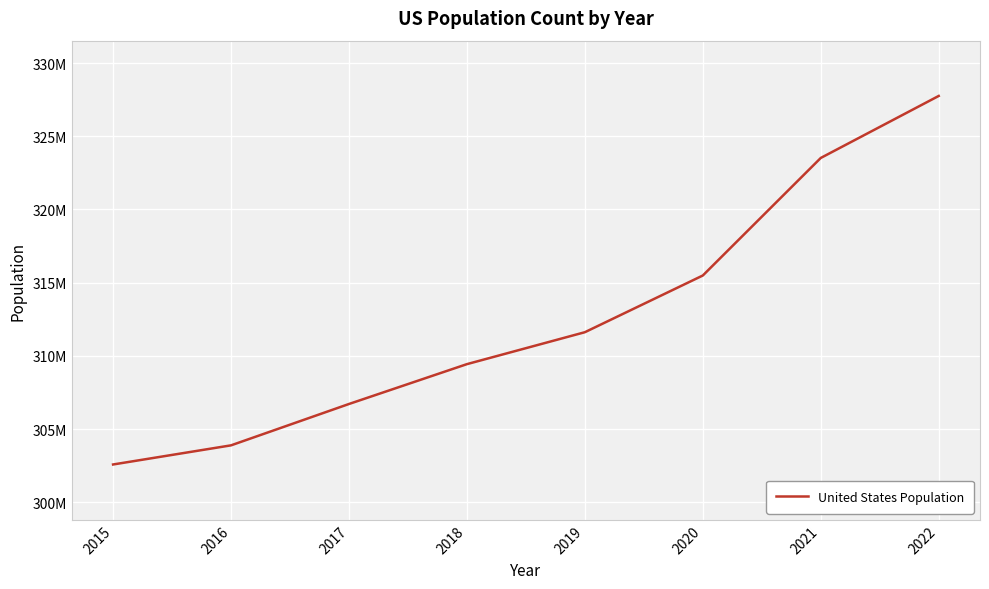

Rank the categories by value from highest to lowest.

2022, 2021, 2020, 2019, 2018, 2017, 2016, 2015